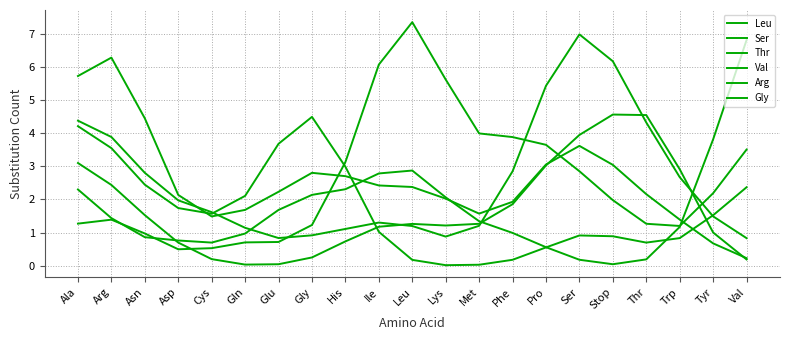

Does the chart have visible grid lines?

Yes